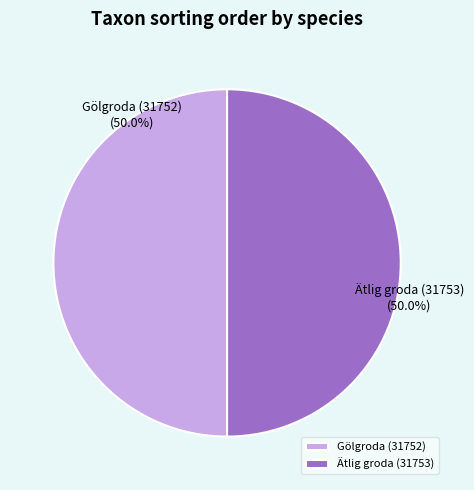

What is the ratio of the value at Gölgroda (31752) to the value at Ätlig groda (31753)?

1.0